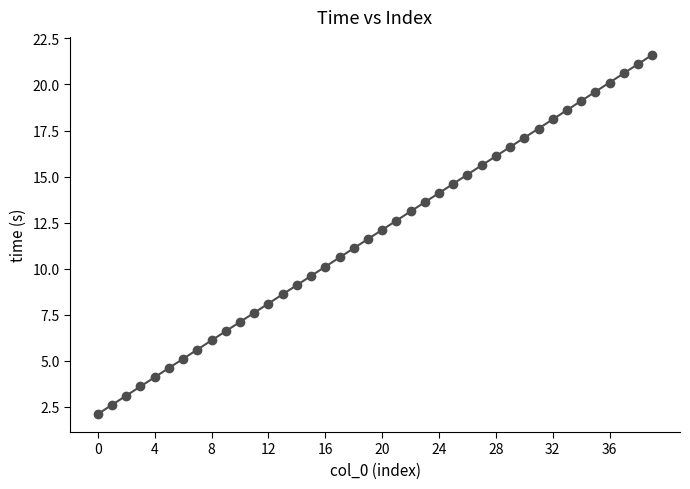

What is the smallest value displayed?

2.1